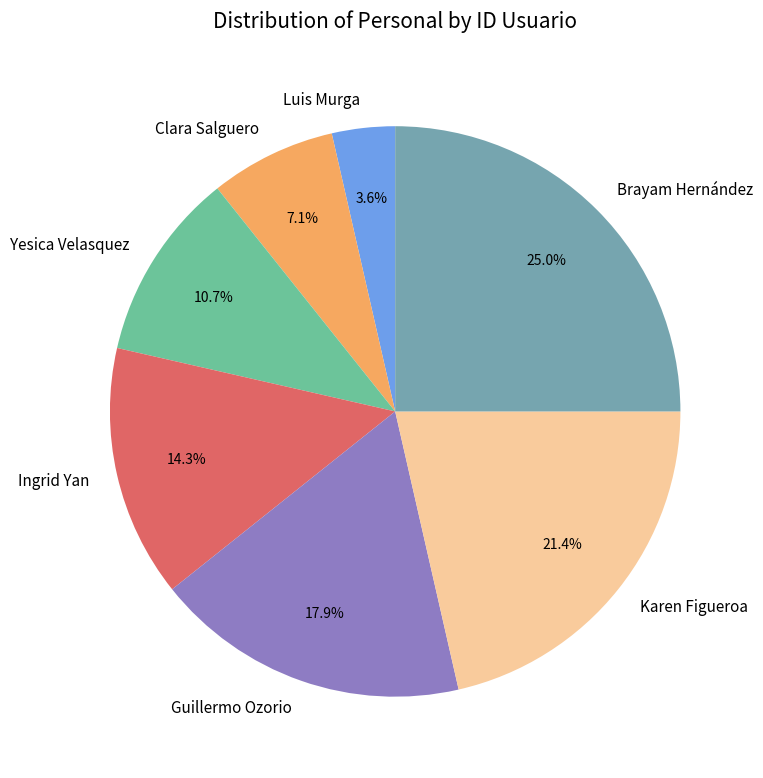

Is there a majority slice in this chart?

No